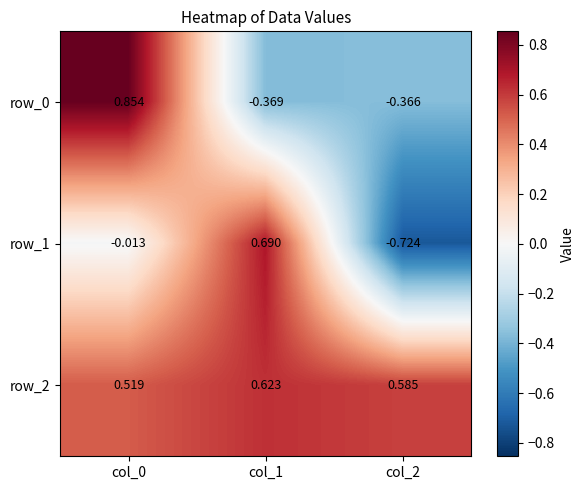

Is the value of row_2 at col_1 greater than the value of row_1 at col_1?

No